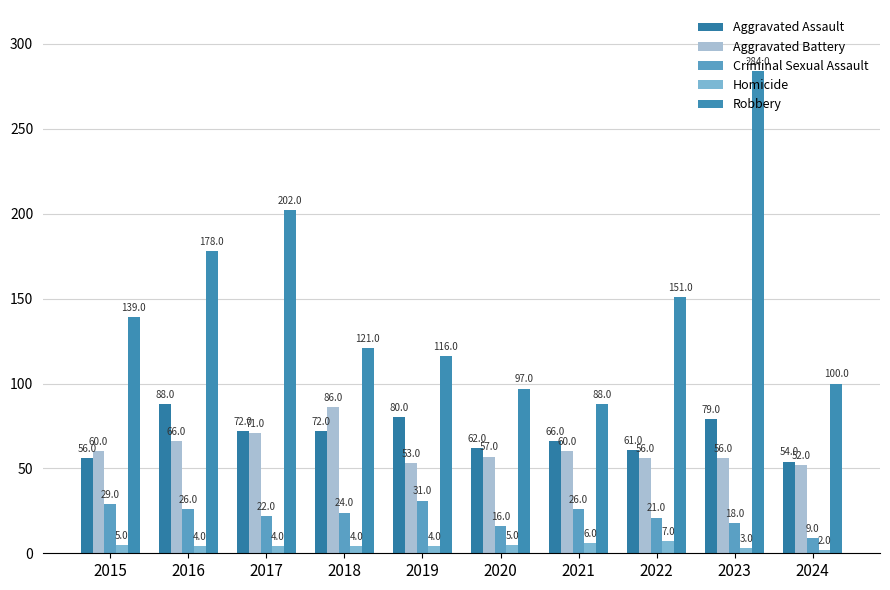

What is the sum of the Homicide values at 2022 and 2023?

10